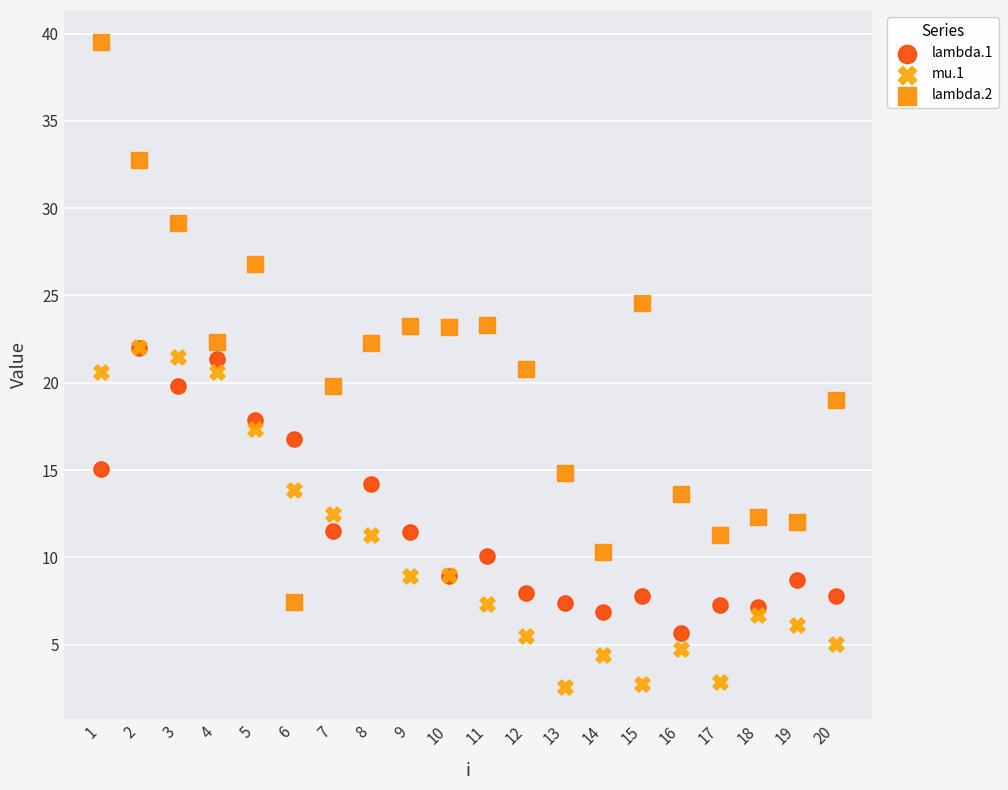

Which series has the widest spread of Y values?

lambda.2